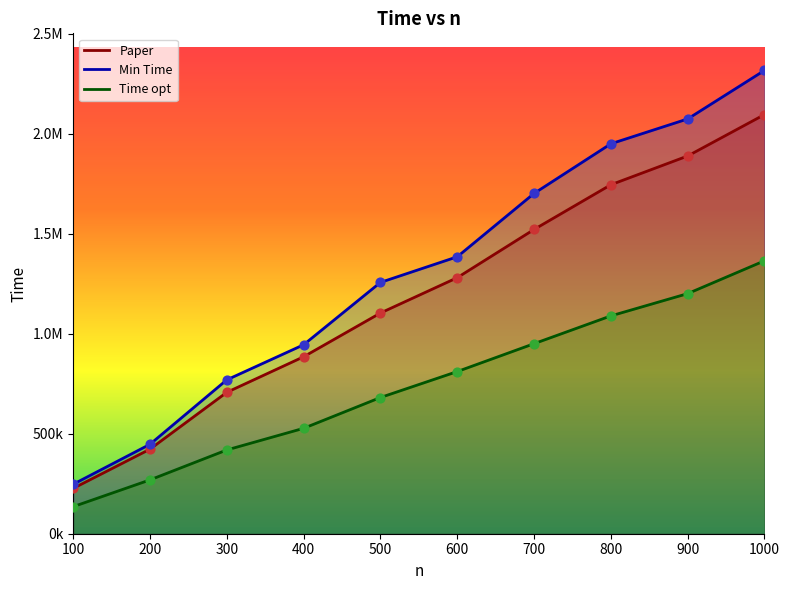

What is the total value across all series at 700?

4172626.6